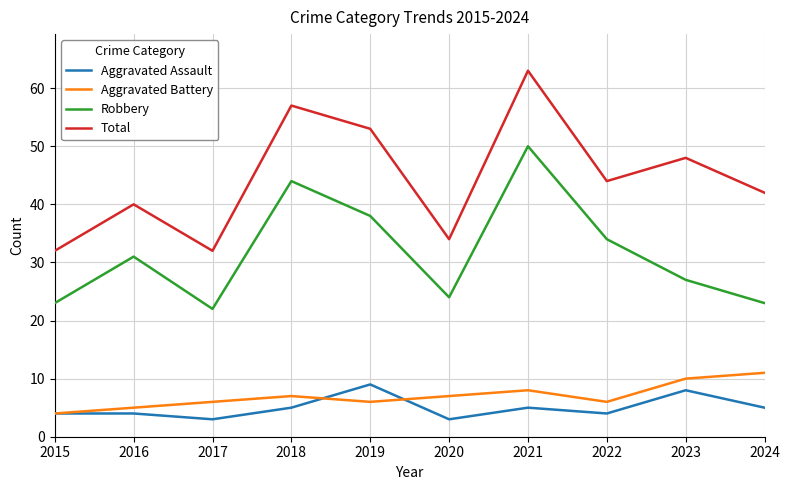

True or false: Robbery has a value of 37 at 2015.

False